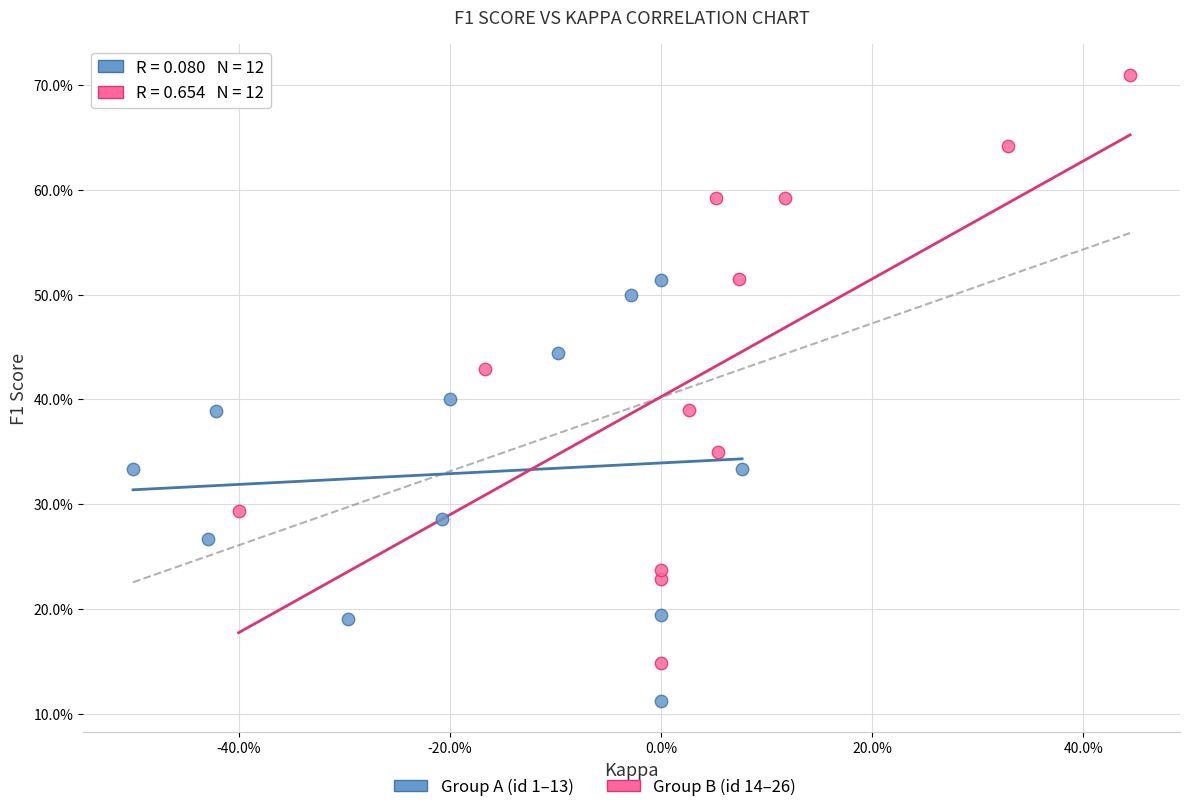

Which series has the largest Y range (max minus min)?

Group B (id 14–26)